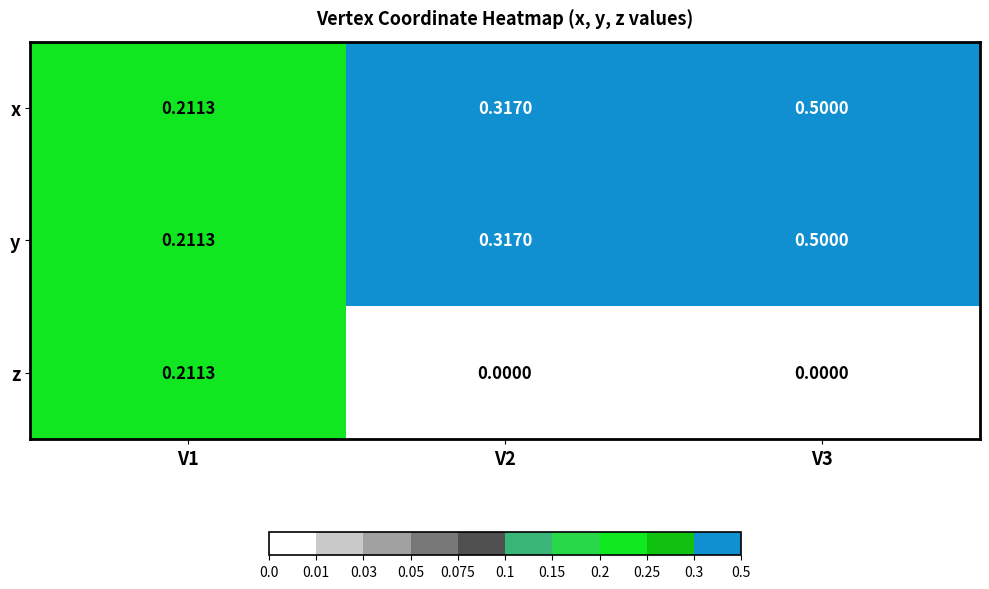

Is the value of x at V3 greater than the value of z at V3?

Yes